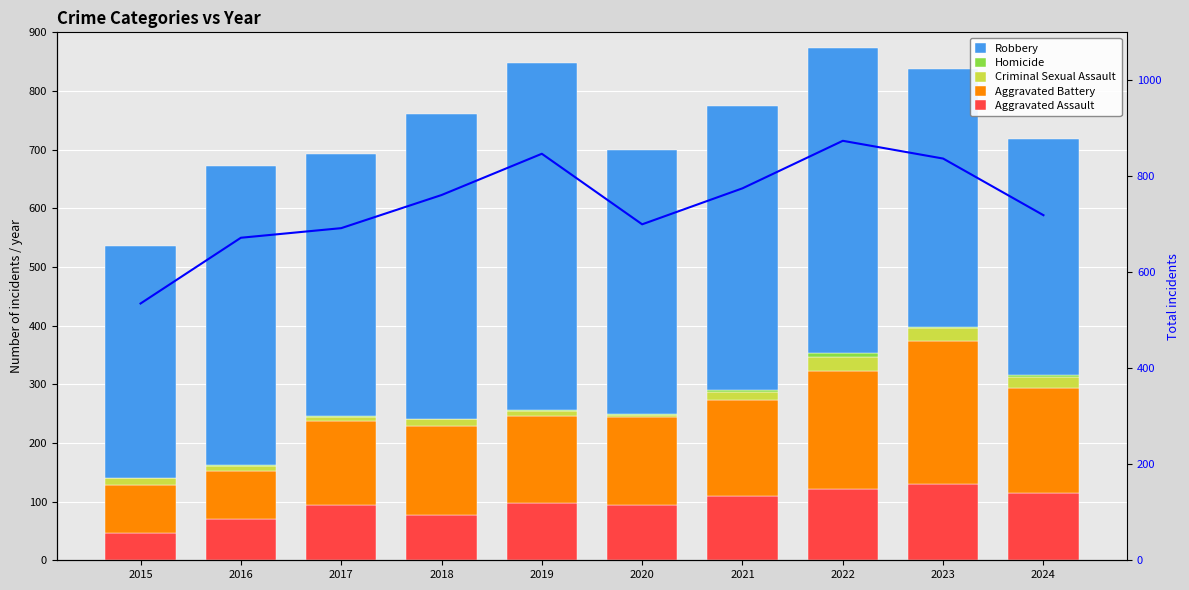

What is the difference between the maximum and minimum values in the Criminal Sexual Assault series?

21